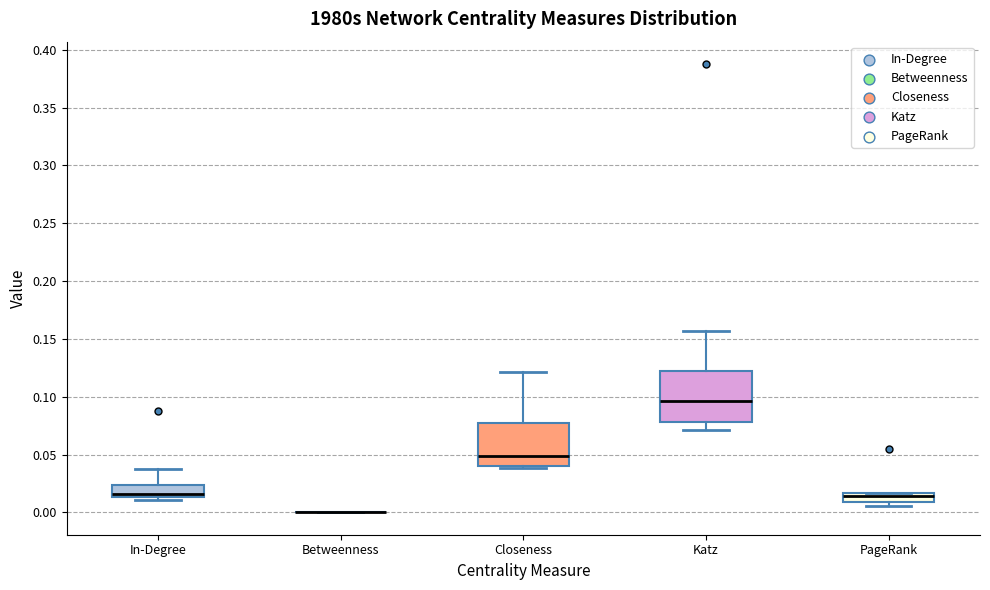

Reading left to right, transcribe this box plot: for each box, give where its median line is, the range the box spans, and where its two whiskers end, as read against the y-axis. The values are not printed on the chart, so give them approximately, as read against the axis.

In-Degree: median 0.015 (just above the box's lower edge), box 0.015 to 0.025, whiskers 0.010 to 0.040
Betweenness: box collapsed to a line at 0.000, whiskers 0.000 to 0.000
Closeness: median 0.050, box 0.040 to 0.075, whiskers 0.040 (just below the box's lower edge) to 0.120
Katz: median 0.095, box 0.080 to 0.120, whiskers 0.070 to 0.155
PageRank: median 0.015 (just below the box's upper edge), box 0.010 to 0.015, whiskers 0.005 to 0.015